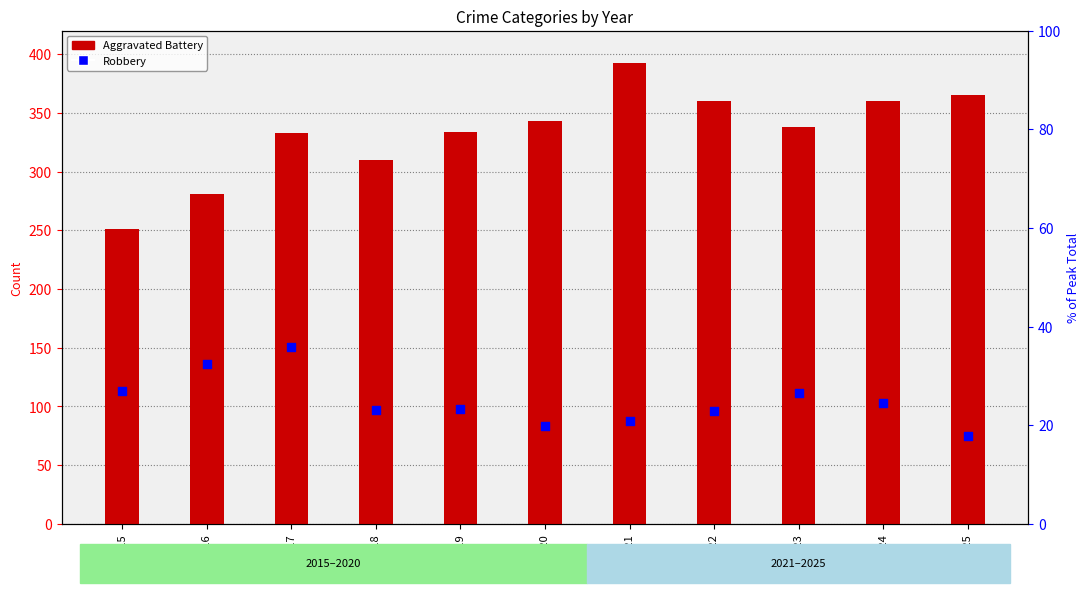

Which series has the largest total across all categories?

Aggravated Battery